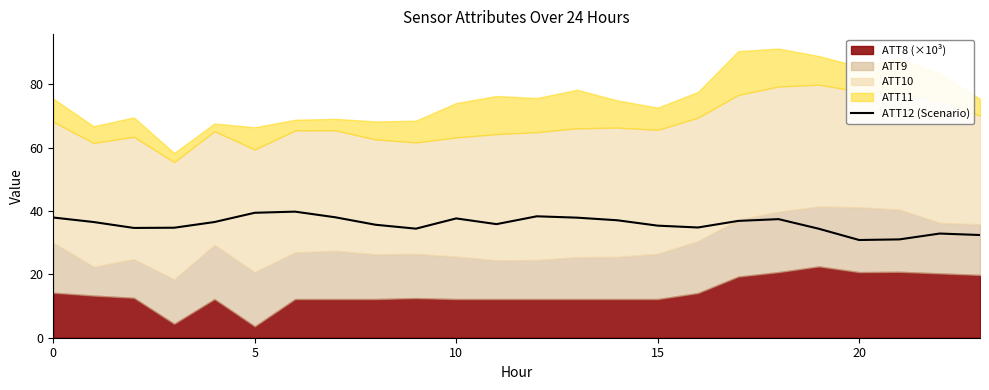

What is the minimum value shown in the chart?

30.8